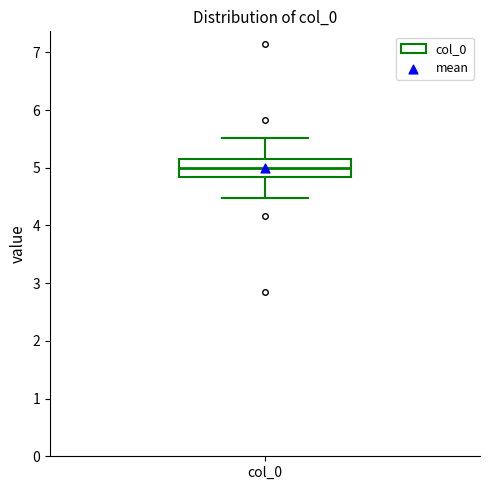

Read this box plot against the y-axis: the position of the median line, the range covered by the box, and the ends of both whiskers. The values are not printed on the chart, so give them approximately, as read against the axis.

median 5.0, box 4.8 to 5.2, whiskers 4.5 to 5.5